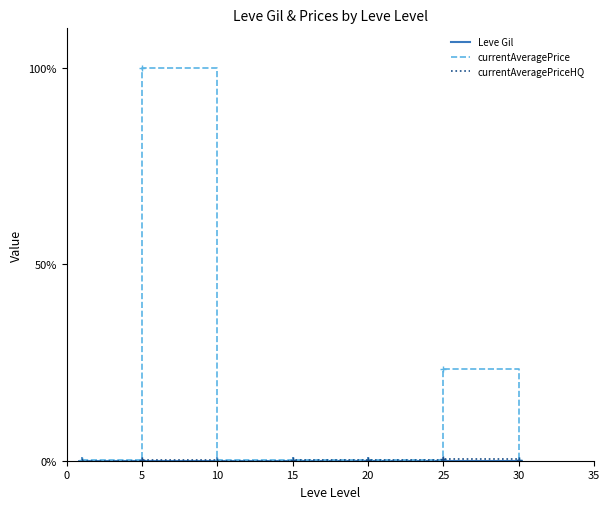

What is the maximum value shown in the chart?

100.0